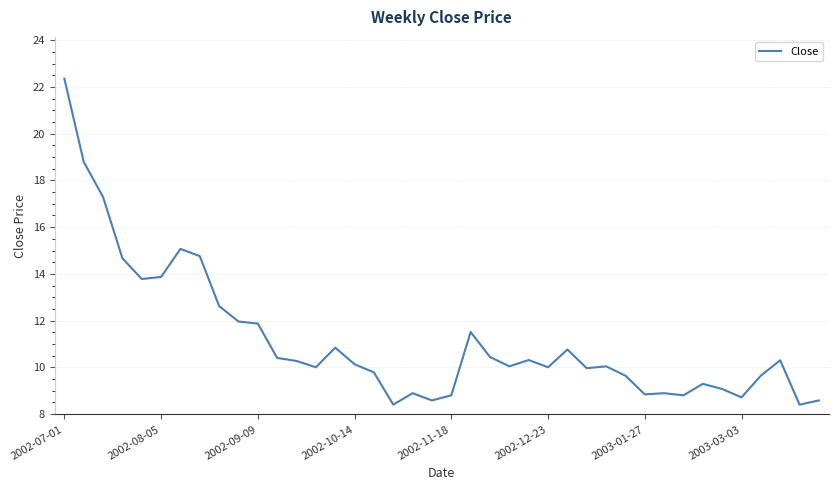

True or false: there are more than 0 points higher than both neighbors.

True